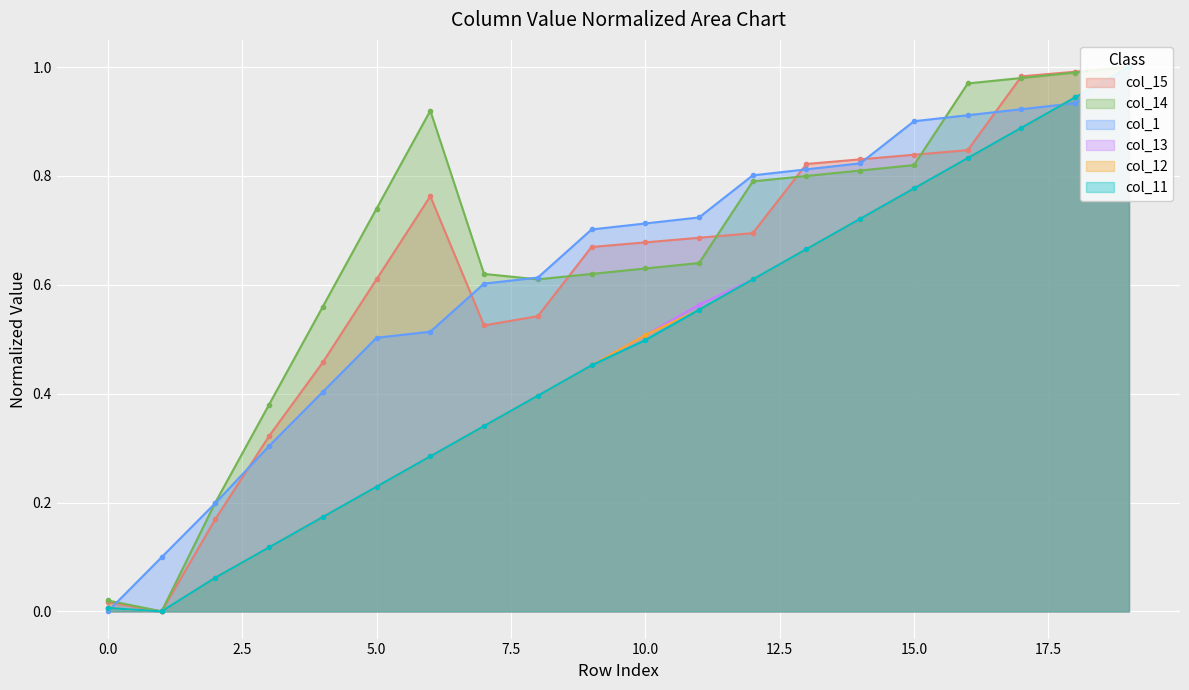

Which category has the lowest value in the col_13 series?

1